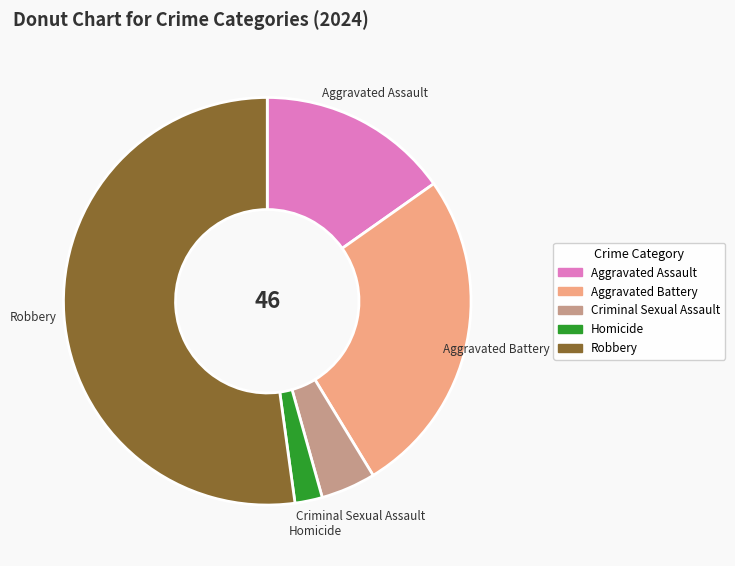

Between Aggravated Battery and Homicide, which is larger?

Aggravated Battery